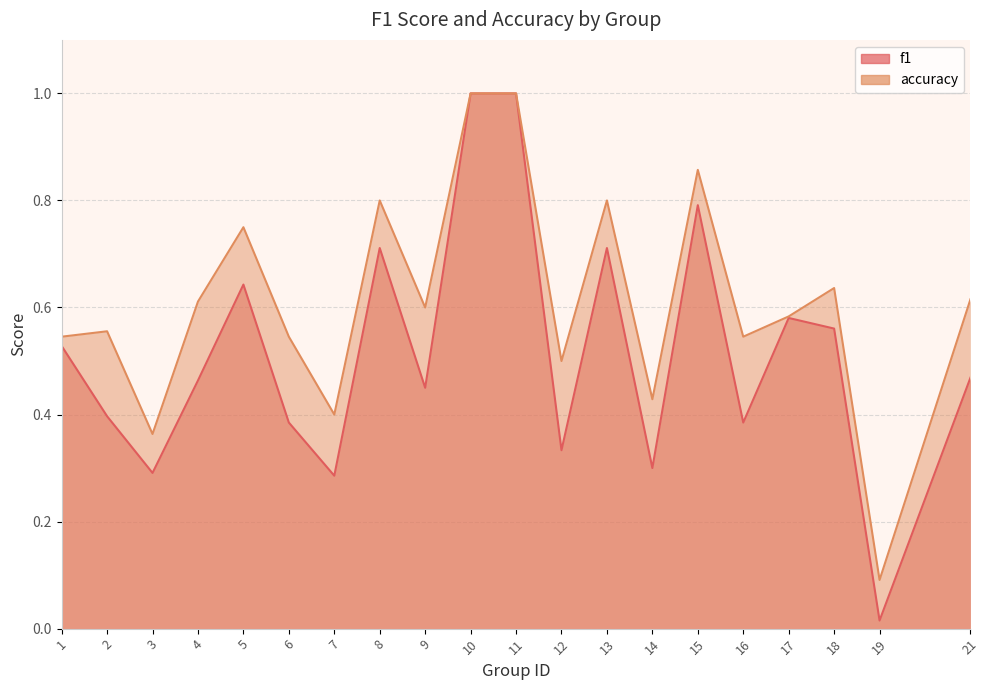

What is the total value across all series at 11?

2.0